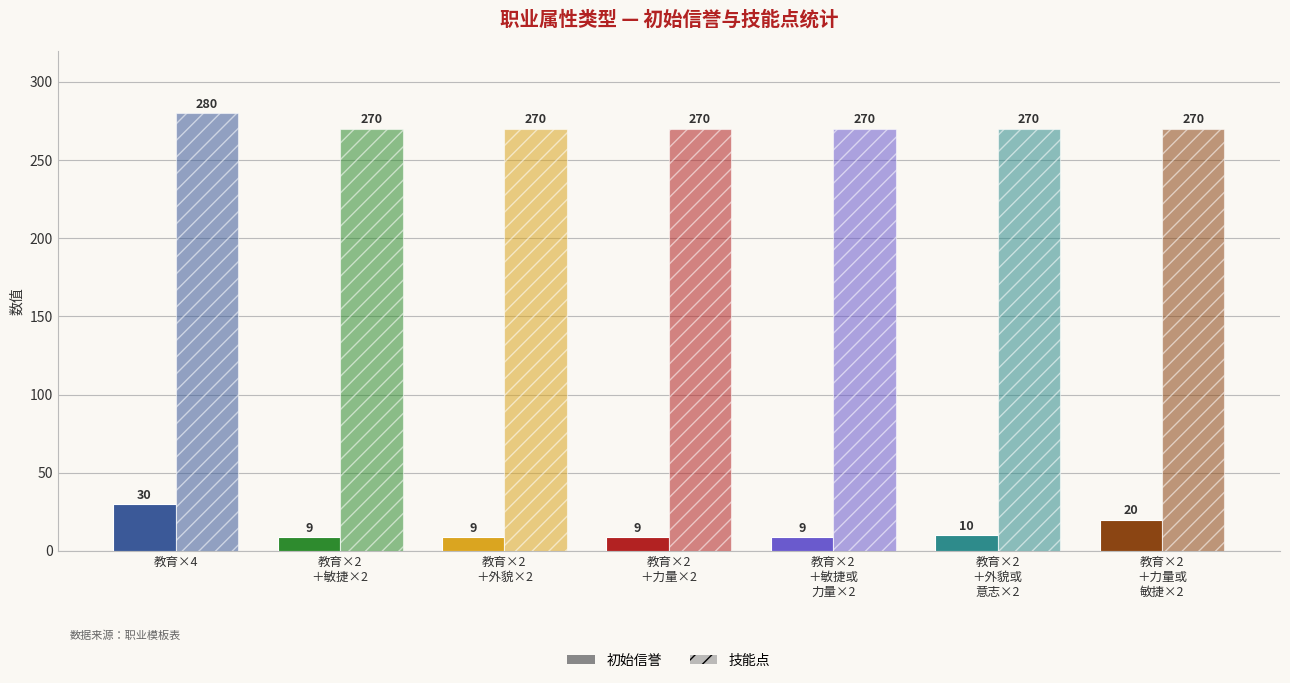

How many values in the 初始信誉 series exceed 9?

3